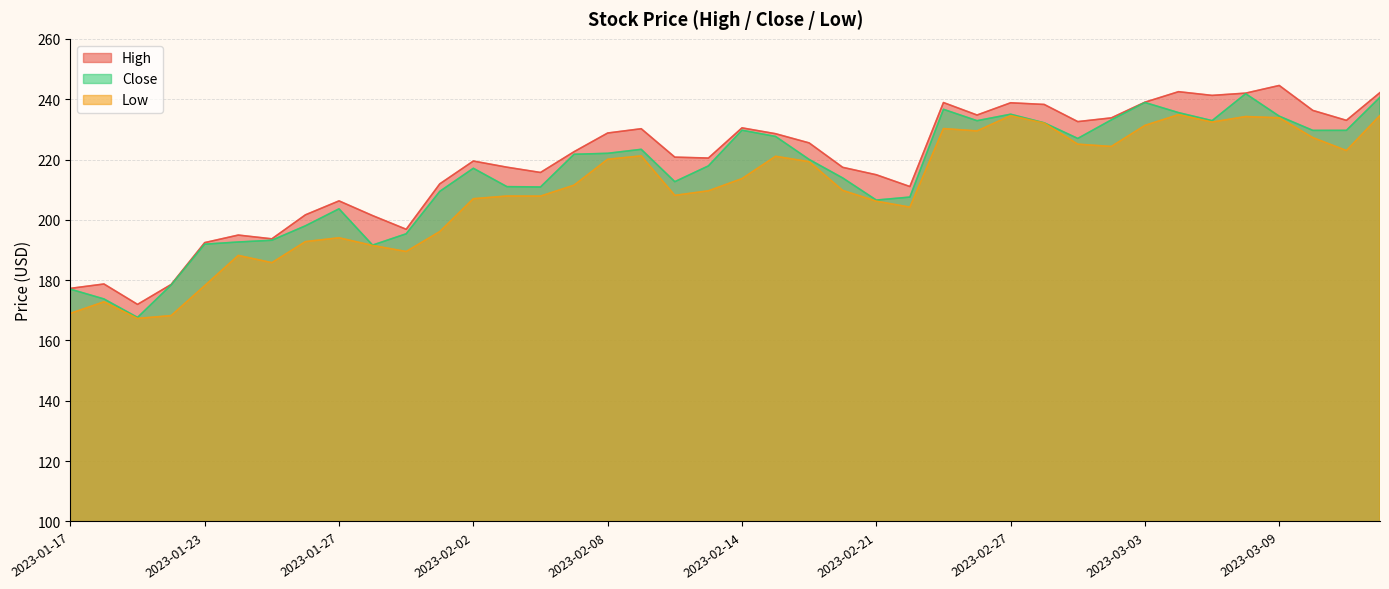

Where does the High series first go above 222?

2023-02-07